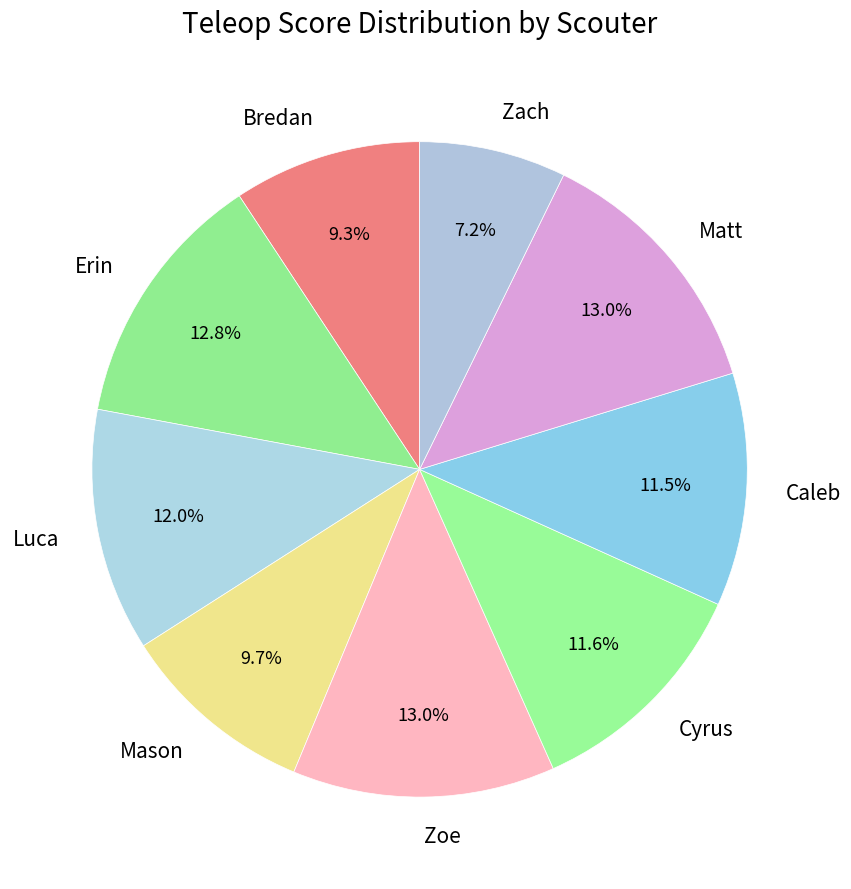

What percentage do Mason and Caleb together represent?

21.2%